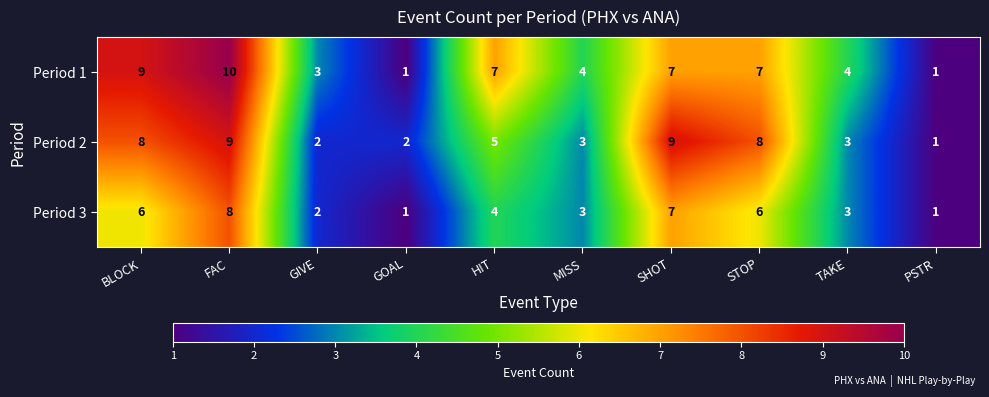

Is the value of Period 3 at MISS greater than the value of Period 1 at HIT?

No